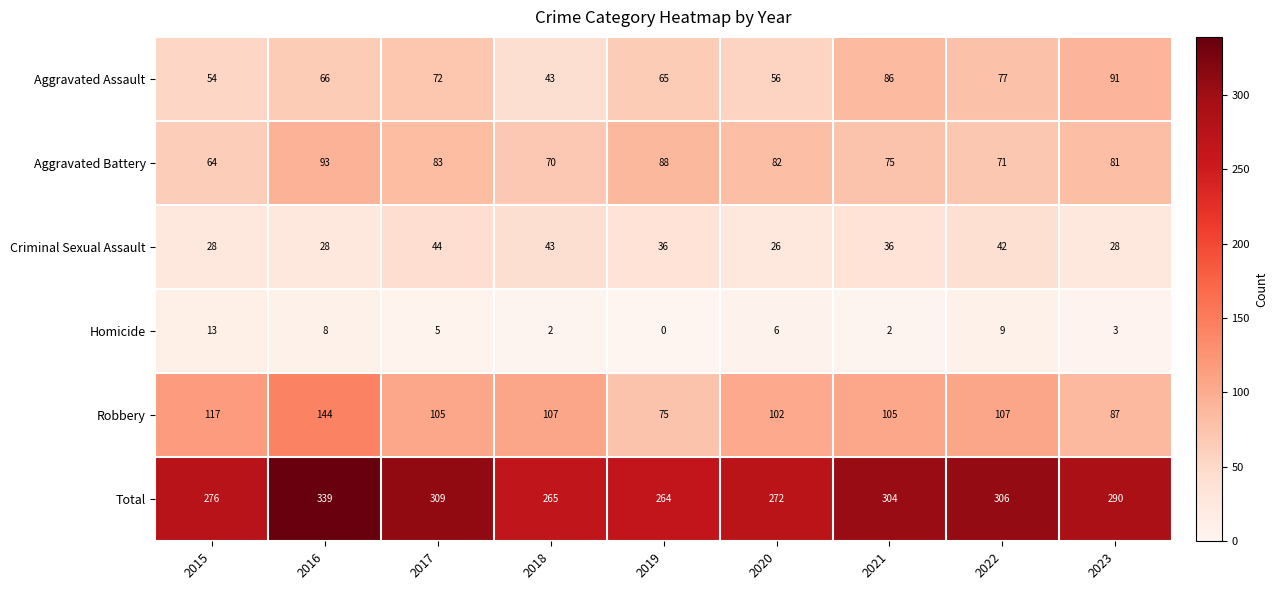

Which label corresponds to the smallest value in the chart?

2019